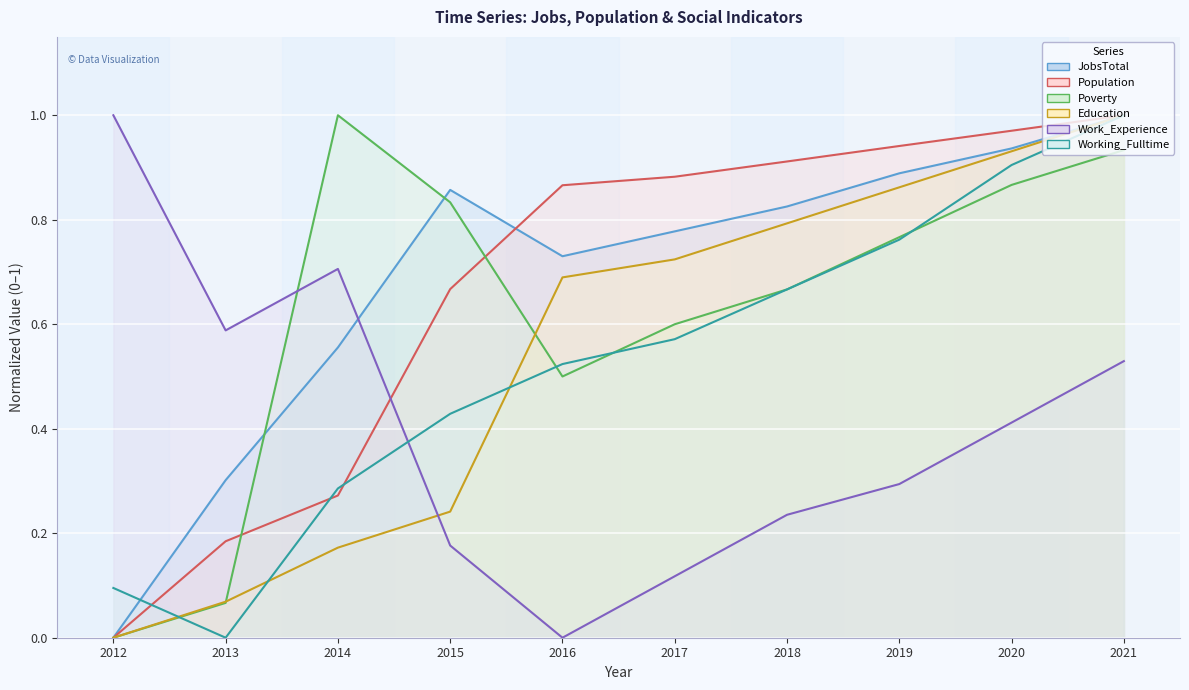

Rank the series at 2018 from lowest to highest value.

Work_Experience, Poverty, Working_Fulltime, Education, JobsTotal, Population